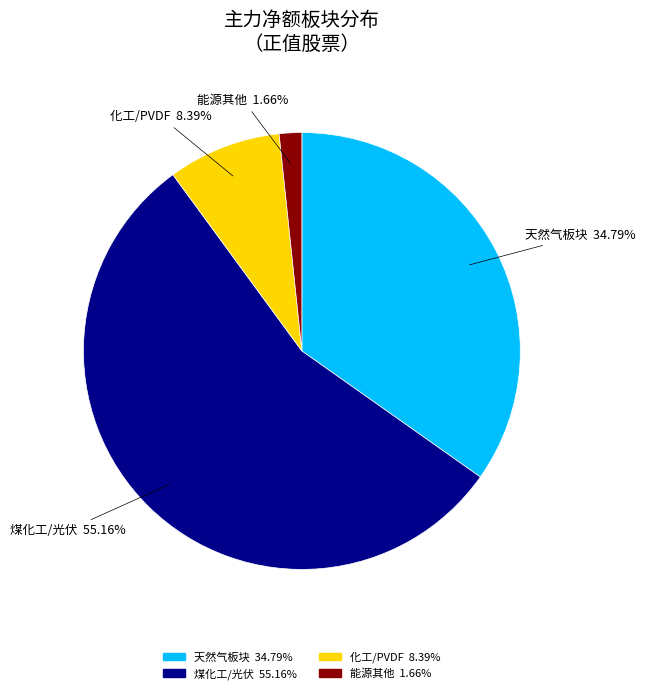

How many slices are in this pie chart?

4